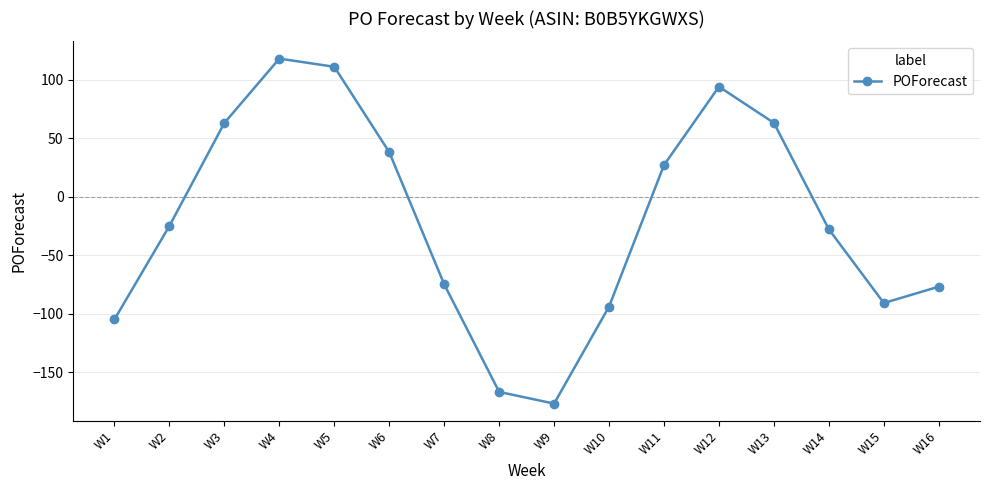

What is the difference between the maximum and minimum values?

295